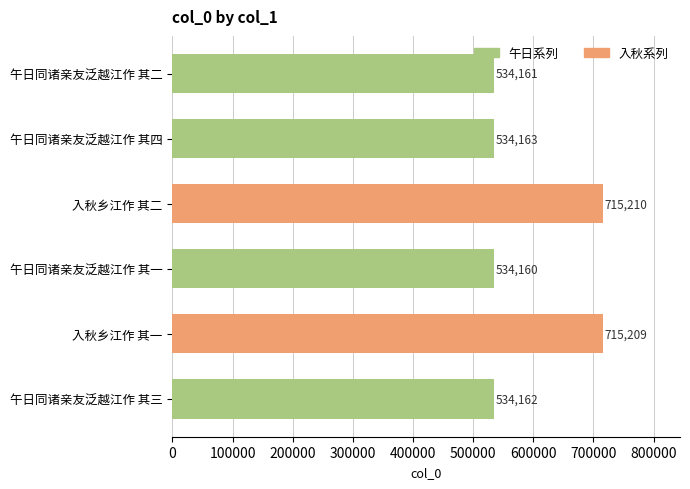

At which category does the chart reach its peak across all series?

入秋乡江作 其二